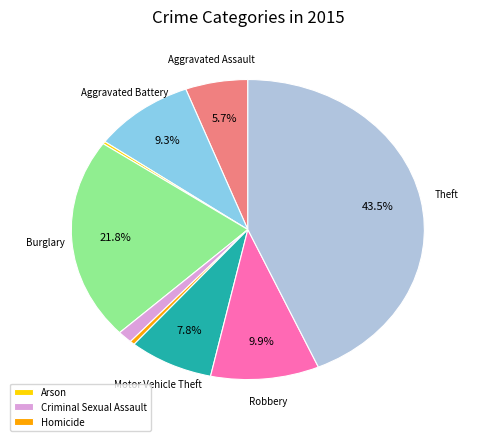

Is there a majority slice in this chart?

No